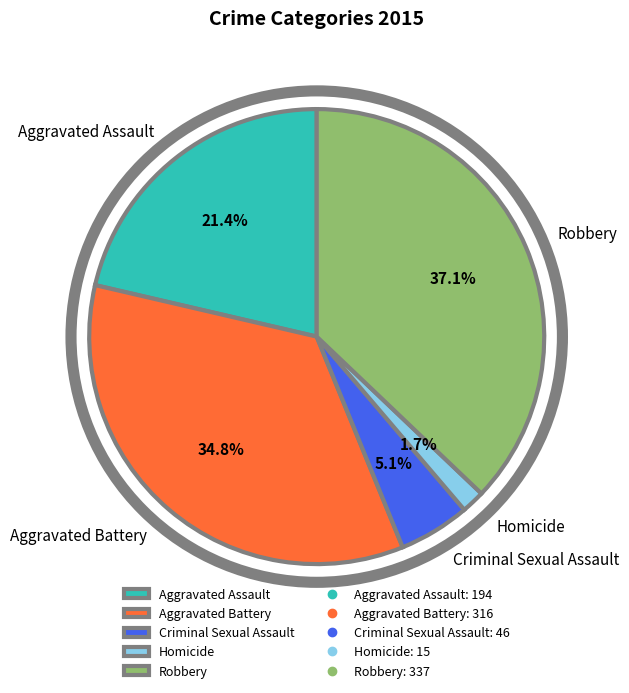

Does any single category account for the majority?

No